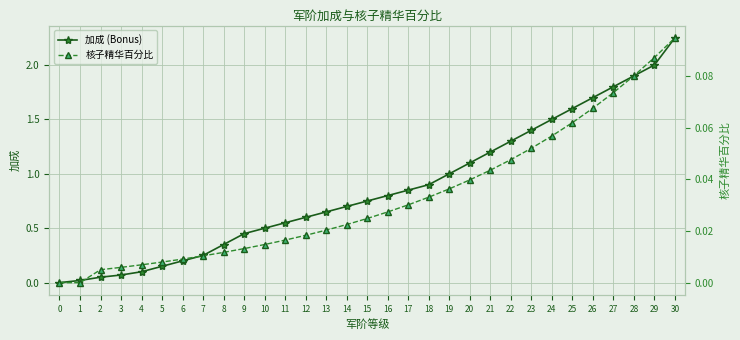

True or false: 加成 (Bonus) and 核子精华百分比 cross at least once.

False